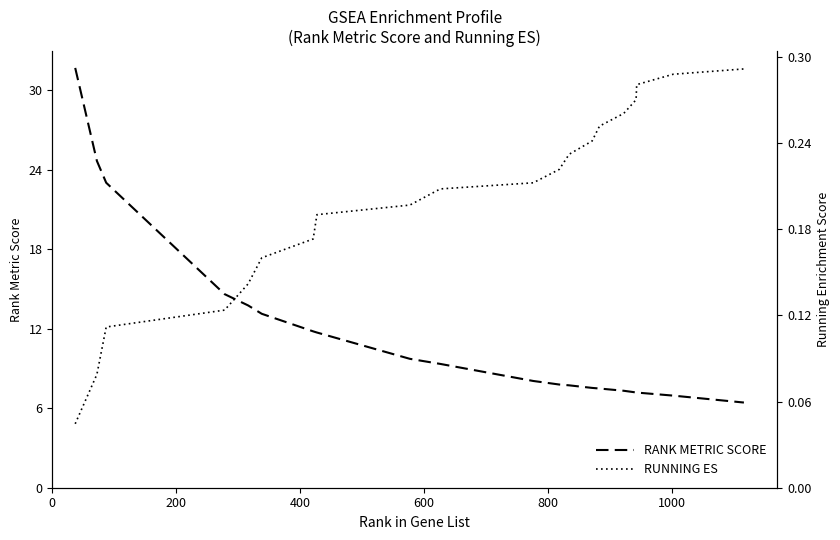

What are all the series names shown in the legend?

RANK METRIC SCORE, RUNNING ES